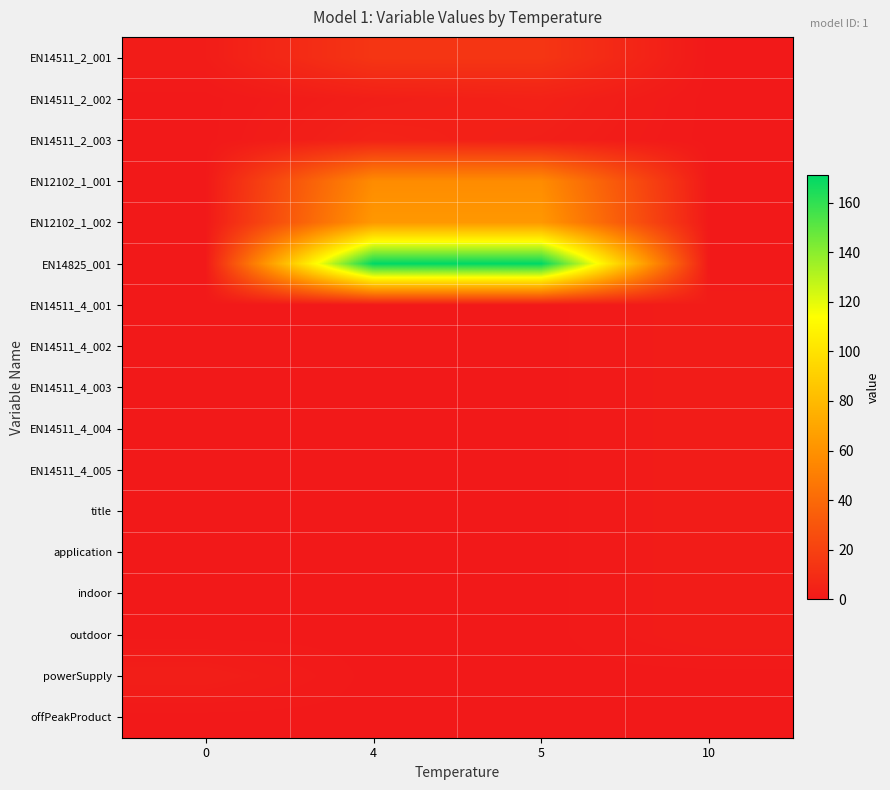

Reading left to right, extract all data points from this chart.

EN14511_2_001: 0=2.0	4=14.0	5=14.0	10=0.0
EN14511_2_002: 0=0.0	4=3.0	5=4.4	10=0.0
EN14511_2_003: 0=0.0	4=4.7	5=3.2	10=0.0
EN12102_1_001: 0=0.0	4=57.0	5=57.0	10=0.0
EN12102_1_002: 0=0.0	4=63.0	5=63.0	10=0.0
EN14825_001: 0=0.0	4=171.0	5=171.0	10=0.0
EN14511_4_001: 0=0.0	4=0.0	5=0.0	10=2.0
EN14511_4_002: 0=0.0	4=0.0	5=0.0	10=2.0
EN14511_4_003: 0=0.0	4=0.0	5=0.0	10=2.0
EN14511_4_004: 0=0.0	4=0.0	5=0.0	10=2.0
EN14511_4_005: 0=0.0	4=0.0	5=0.0	10=2.0
title: 0=0.0	4=0.0	5=0.0	10=2.0
application: 0=0.0	4=0.0	5=0.0	10=2.0
indoor: 0=0.0	4=0.0	5=0.0	10=2.0
outdoor: 0=0.0	4=0.0	5=0.0	10=2.0
powerSupply: 0=3.0	4=0.0	5=0.0	10=0.0
offPeakProduct: 0=0.0	4=0.0	5=0.0	10=0.0